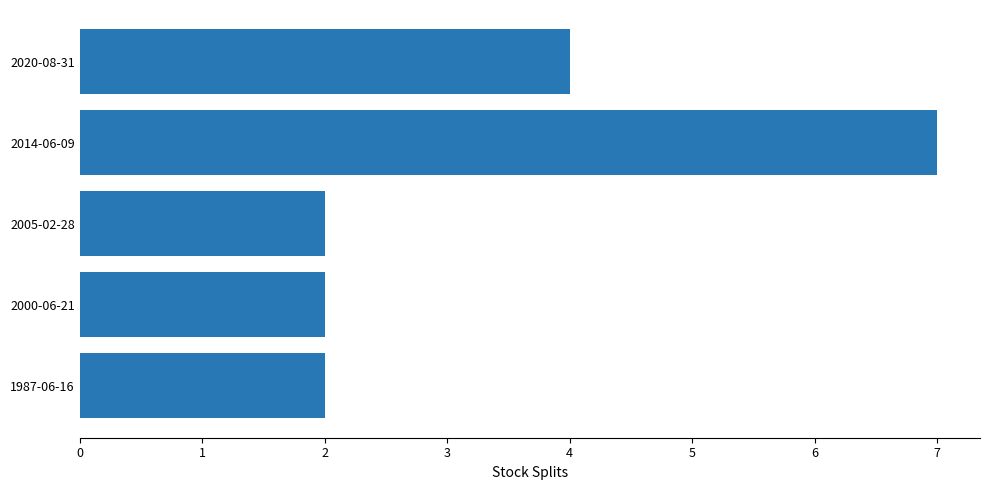

How many distinct data groups are displayed?

1